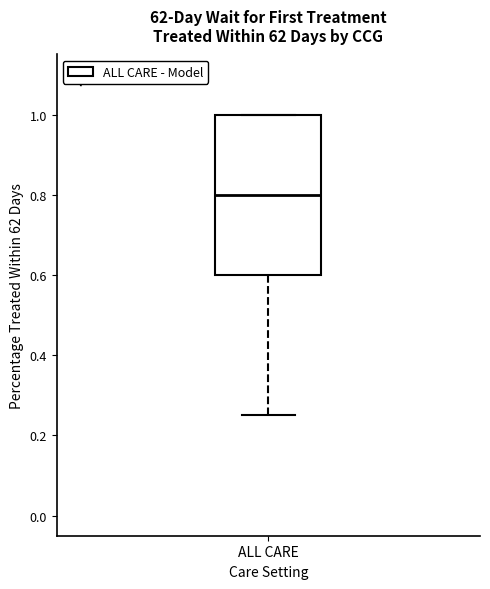

Read this box plot against the y-axis: the position of the median line, the range covered by the box, and the ends of both whiskers. The values are not printed on the chart, so give them approximately, as read against the axis.

median 0.80, box 0.60 to 1.00, whiskers 0.26 to 1.00